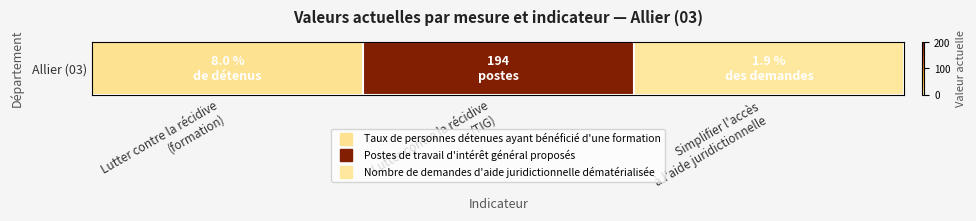

What is the sum of the values at Lutter contre la récidive
(formation) and Simplifier l'accès
à l'aide juridictionnelle?

9.9